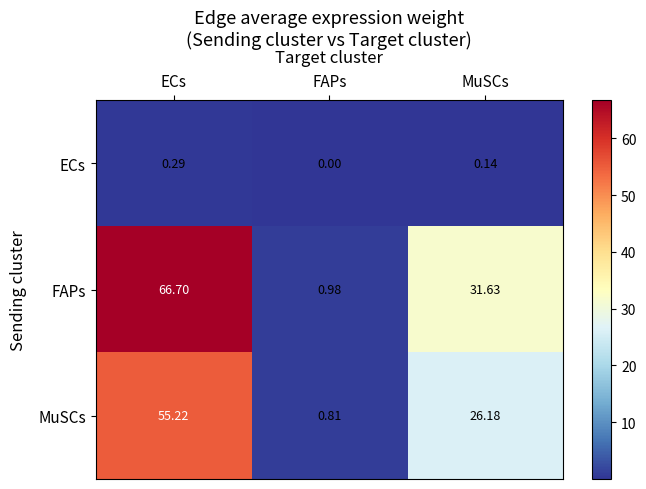

Which series changed the most between ECs and FAPs?

FAPs